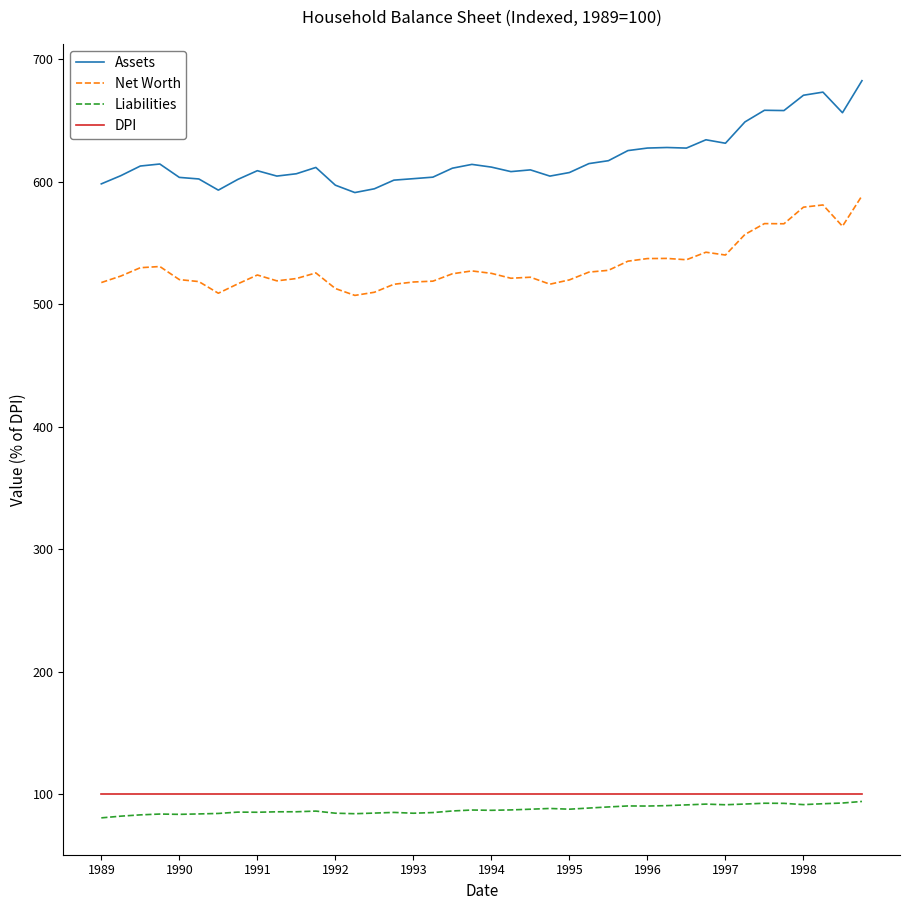

Which series has the largest total across all categories?

Assets